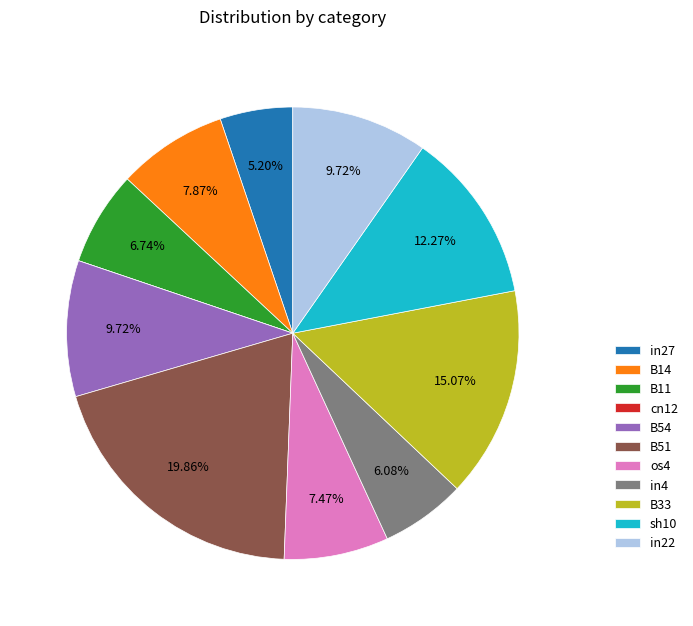

Combined, do os4 and B54 account for over 50%?

No